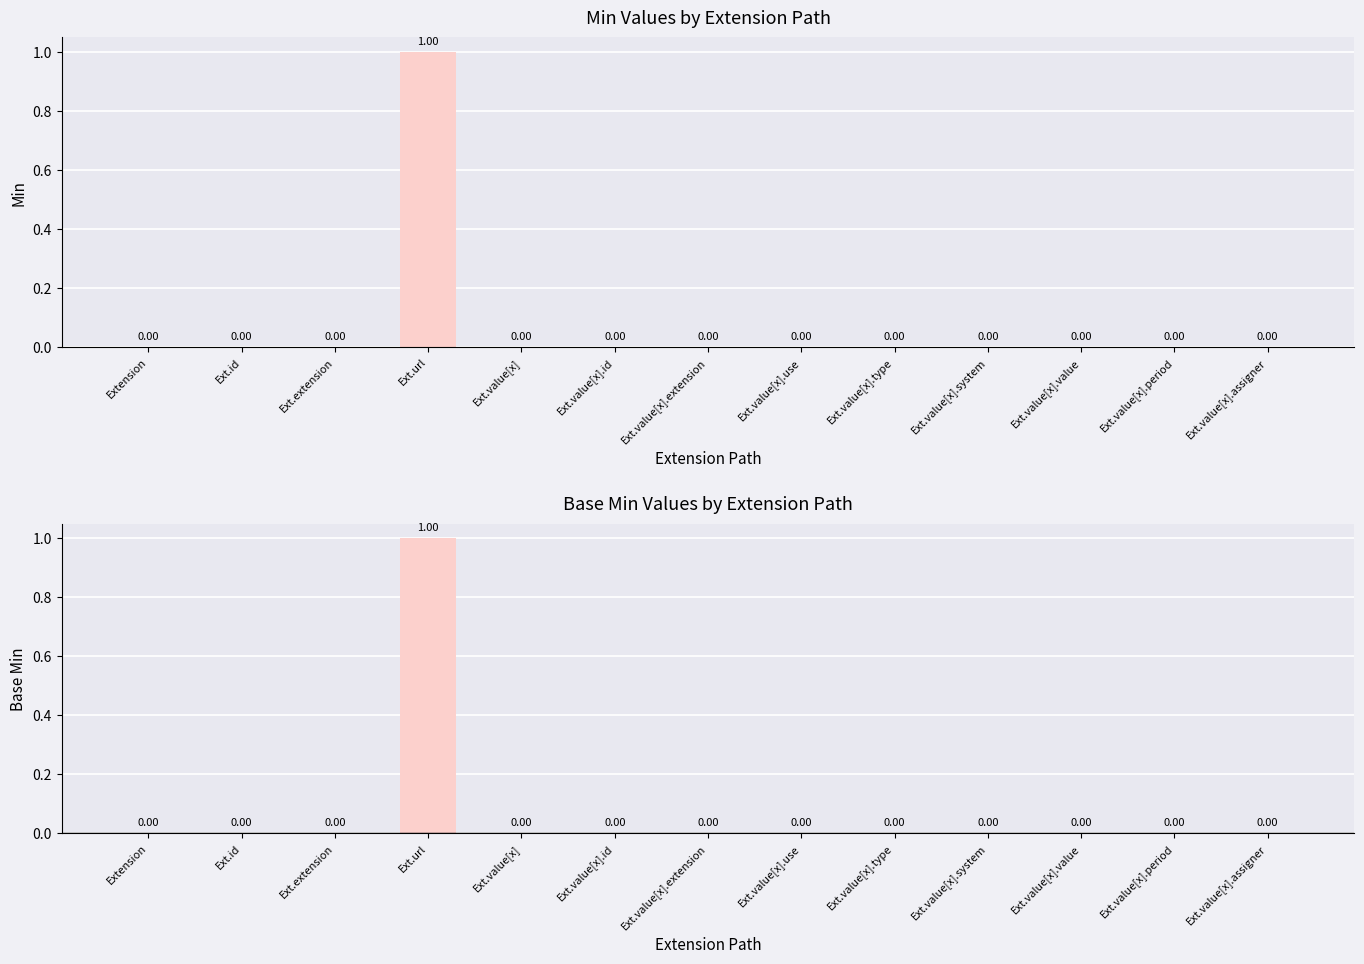

Reading left to right, transcribe all the data shown in this chart.

Min: 0	0	0	1	0	0	0	0	0	0	0	0	0
Base Min: 0	0	0	1	0	0	0	0	0	0	0	0	0